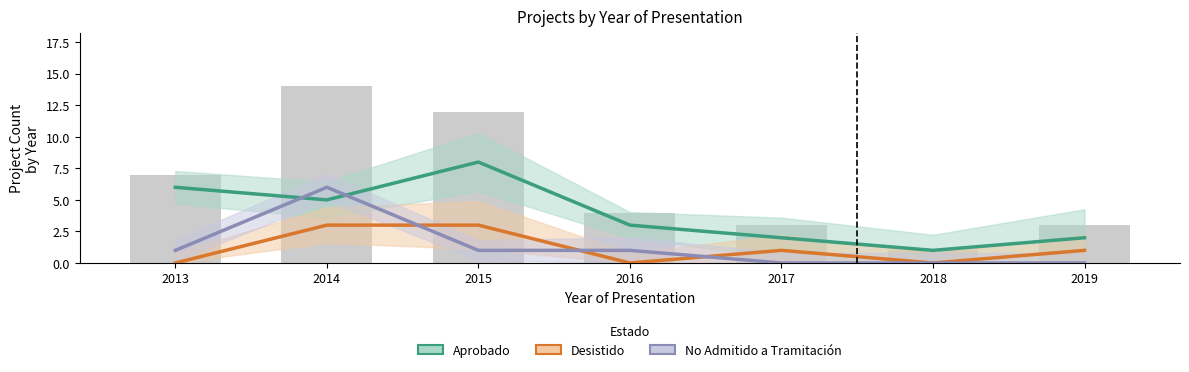

Which has a higher value, 2017 or 2015?

2015